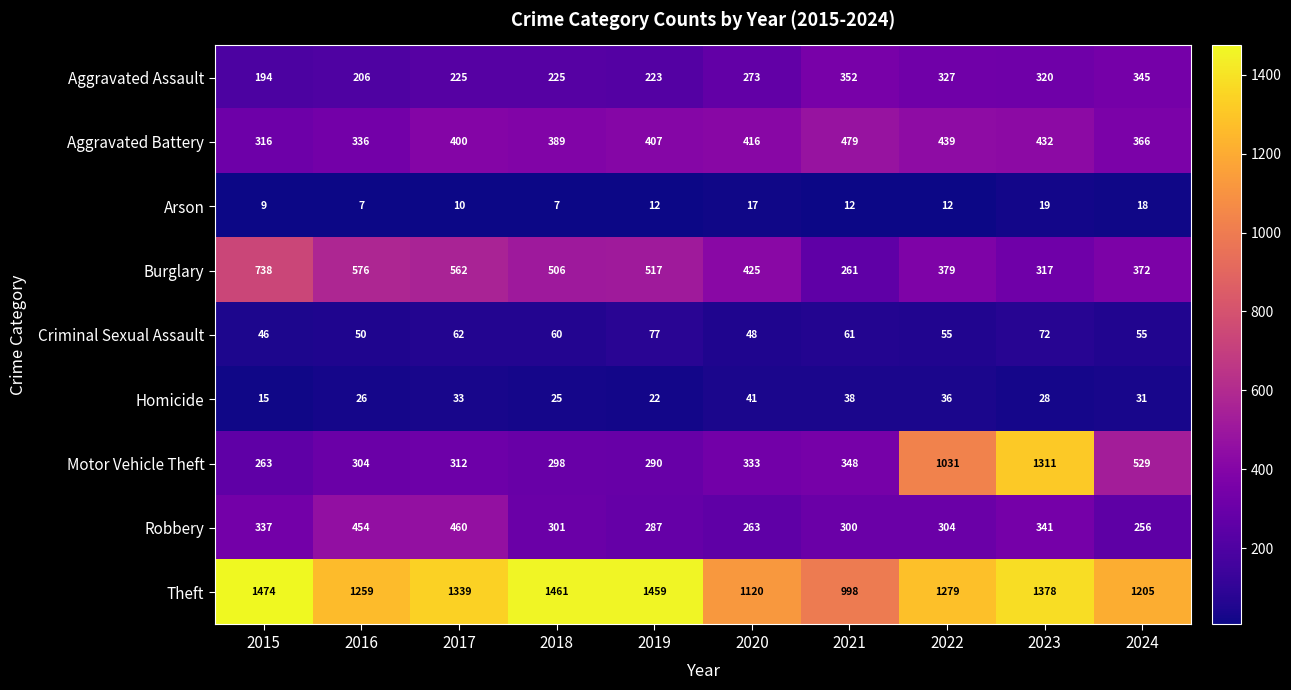

What is the difference between the Burglary values at 2024 and 2019?

145